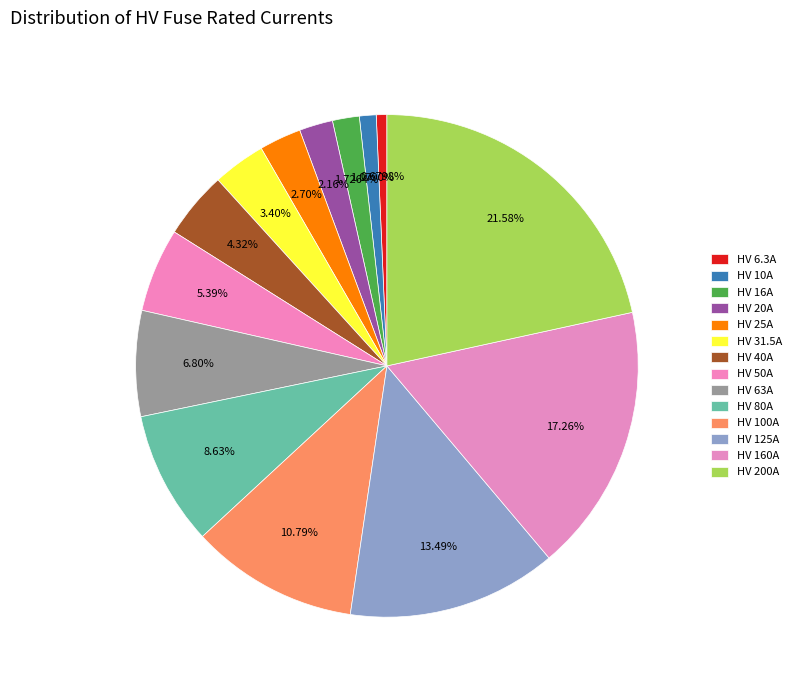

Approximately how many times larger is the value at HV 50A compared to HV 20A?

2.5